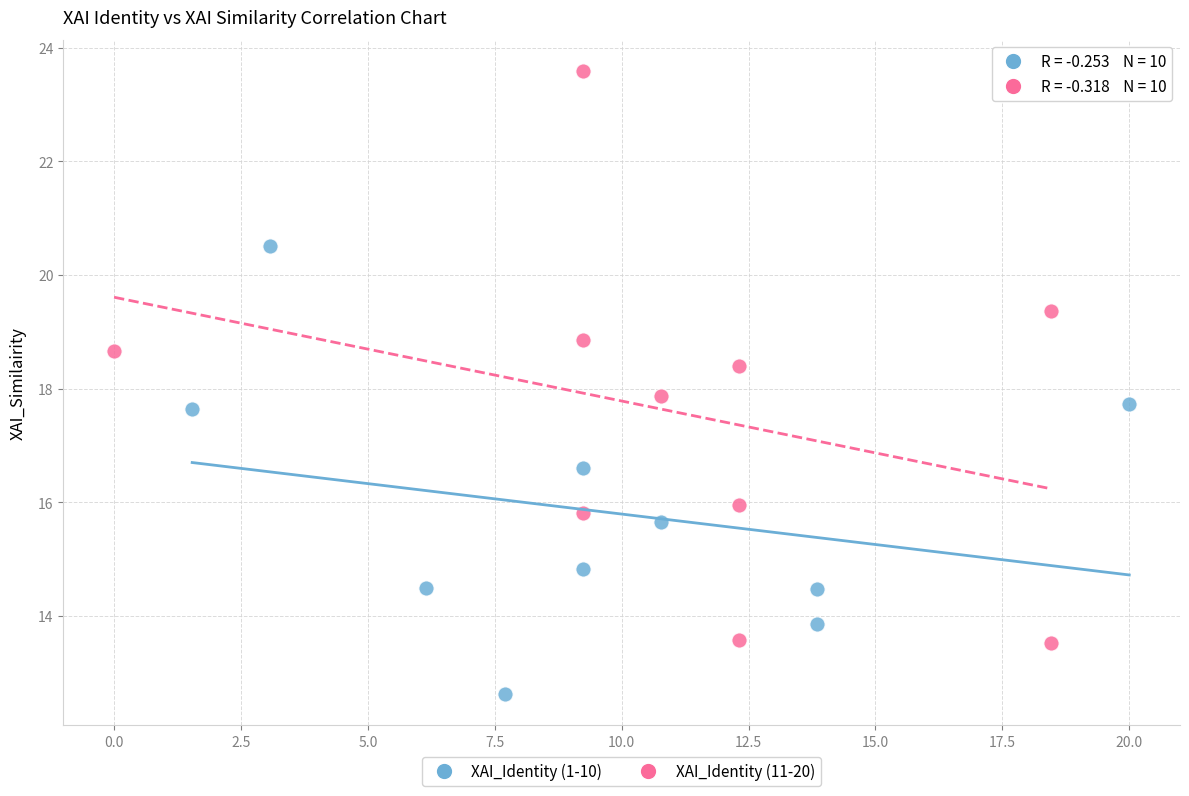

Which series has the largest Y range (max minus min)?

XAI_Identity (11-20)